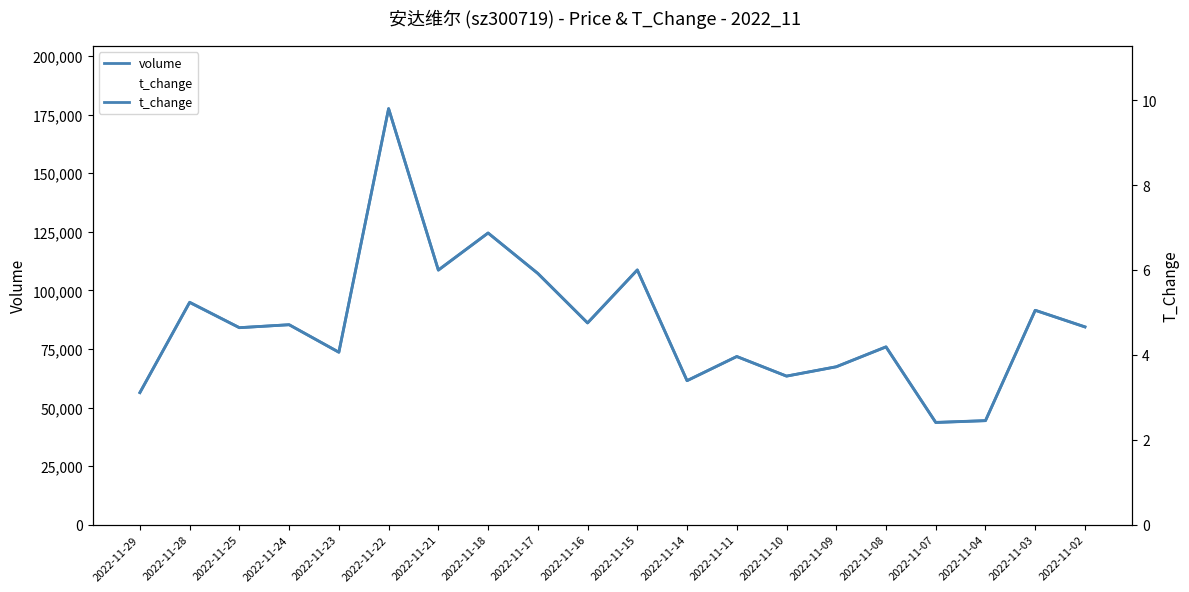

What is the approximate value of t_change at 2022-11-08?

4.2